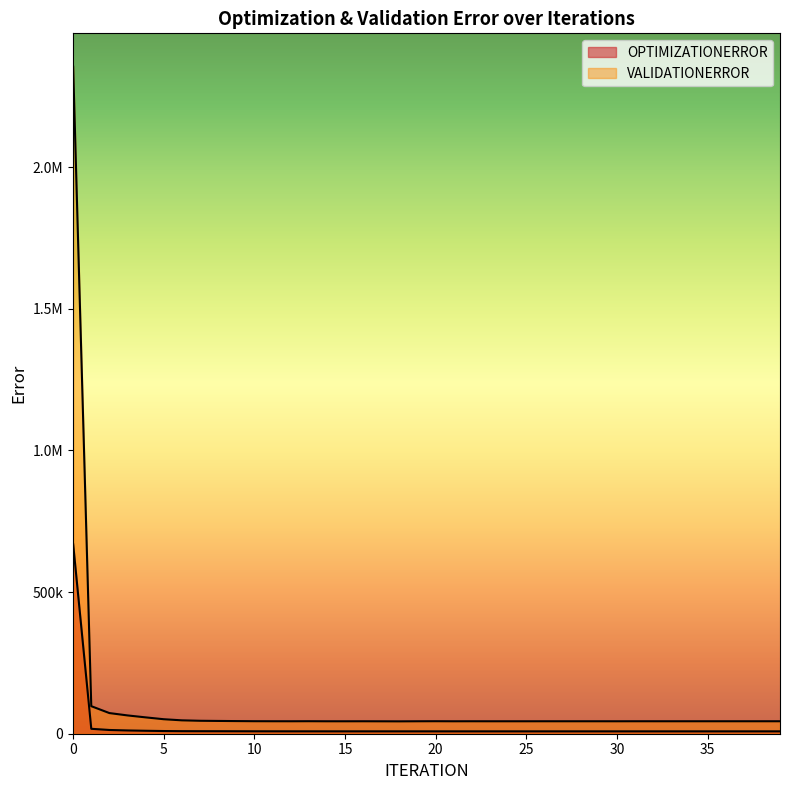

At which category does VALIDATIONERROR reach its first local valley?

12